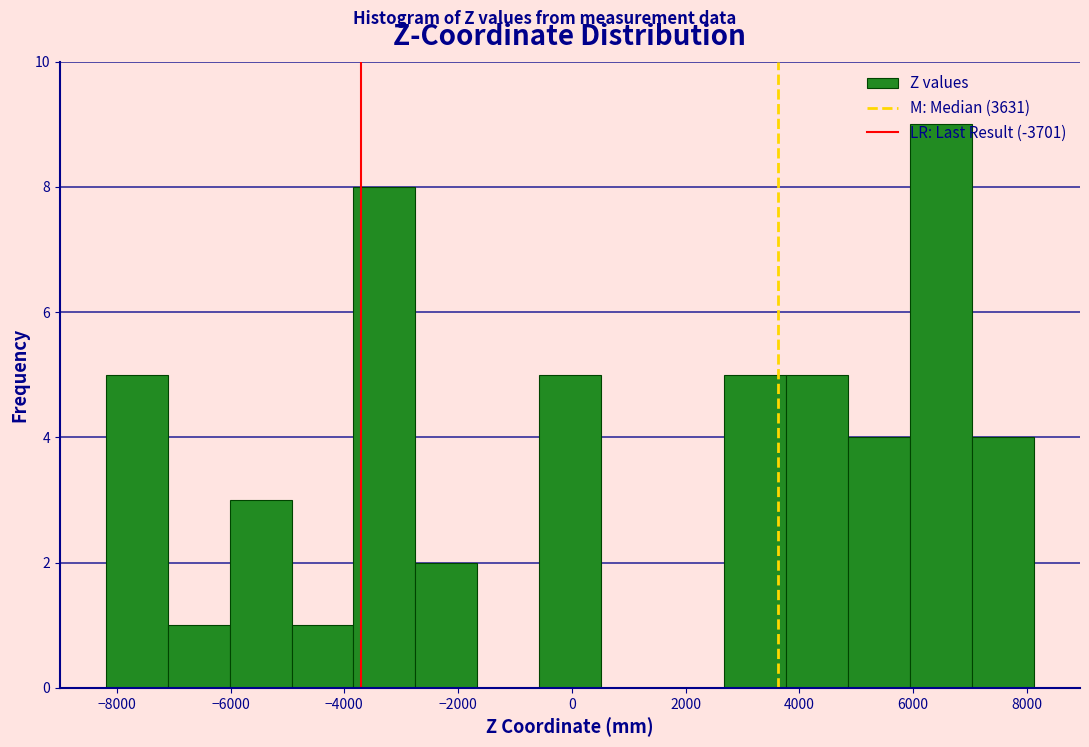

Over which range of the x-axis is the bar tallest?

6000 to 7000